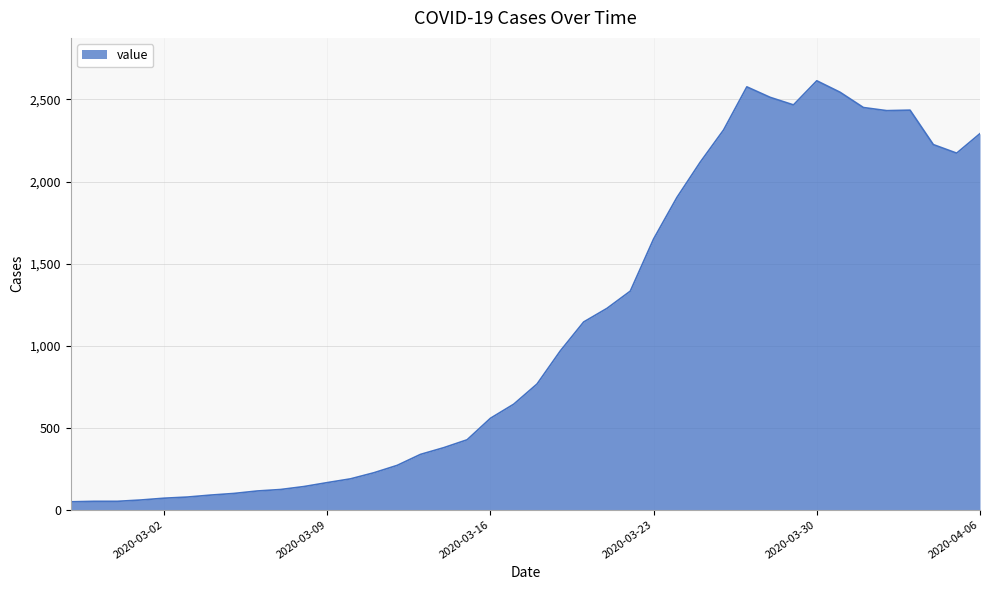

What is the sum of all values?

44256